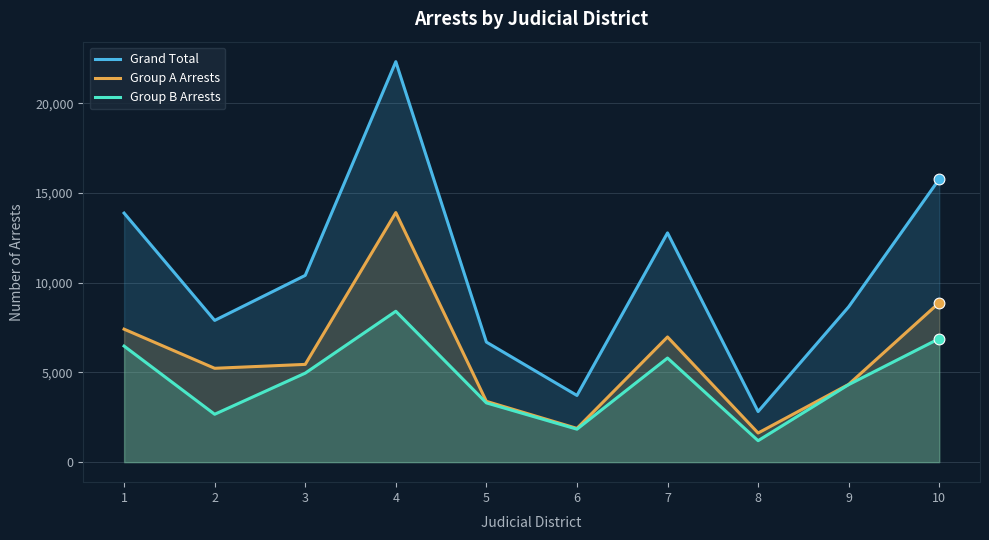

Which series has the widest spread of Y values?

Grand Total